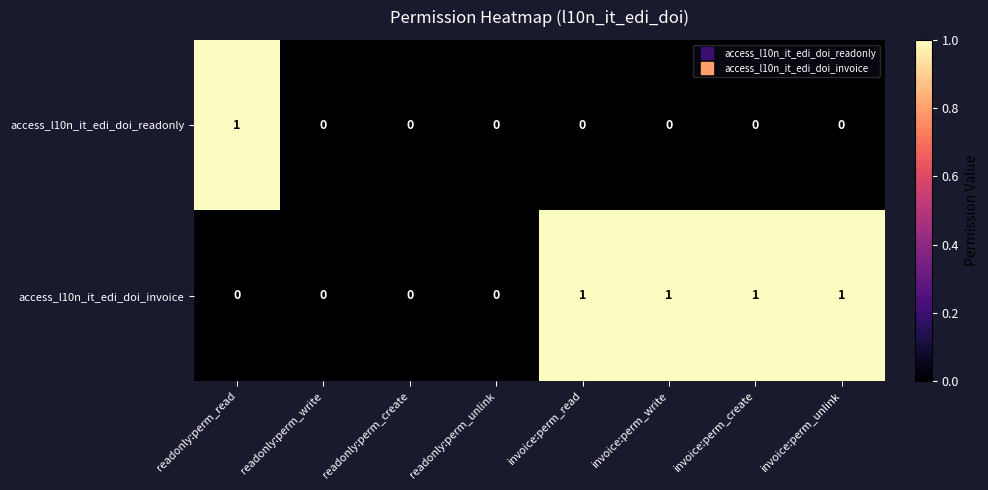

Rank the series by their average value, from highest to lowest.

access_l10n_it_edi_doi_invoice, access_l10n_it_edi_doi_readonly